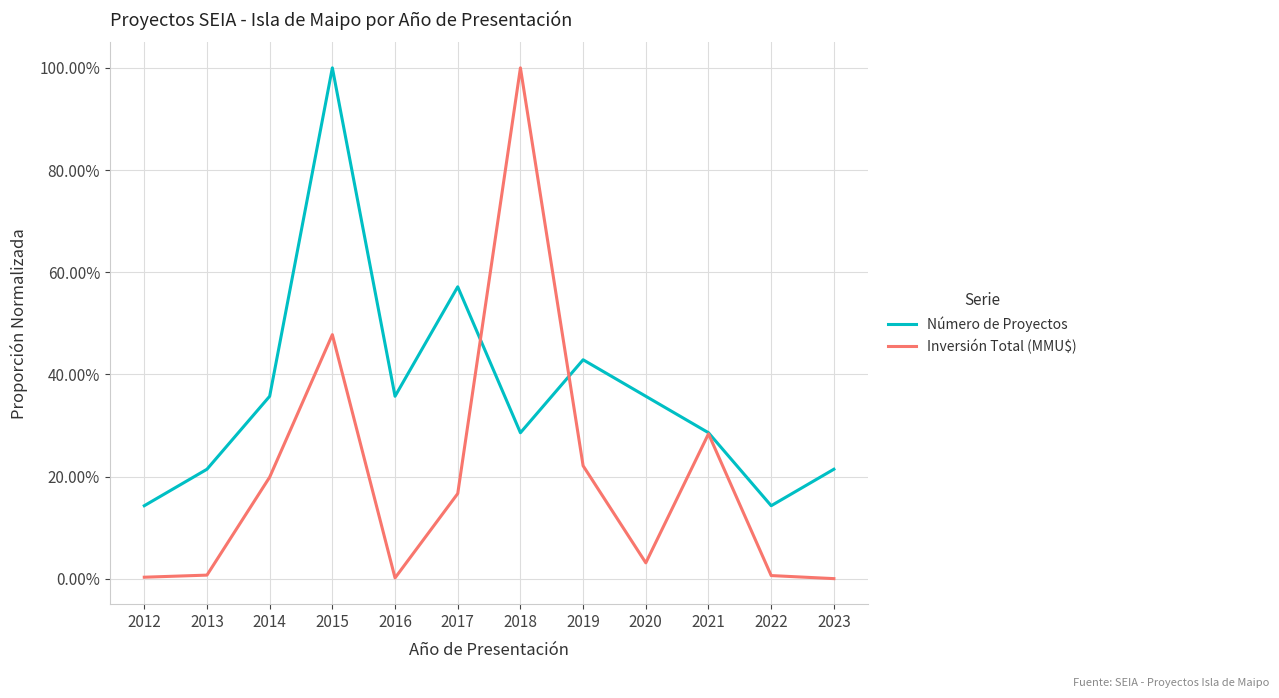

What is the sum of the Inversión Total (MMU$) values at 2014 and 2017?

0.4